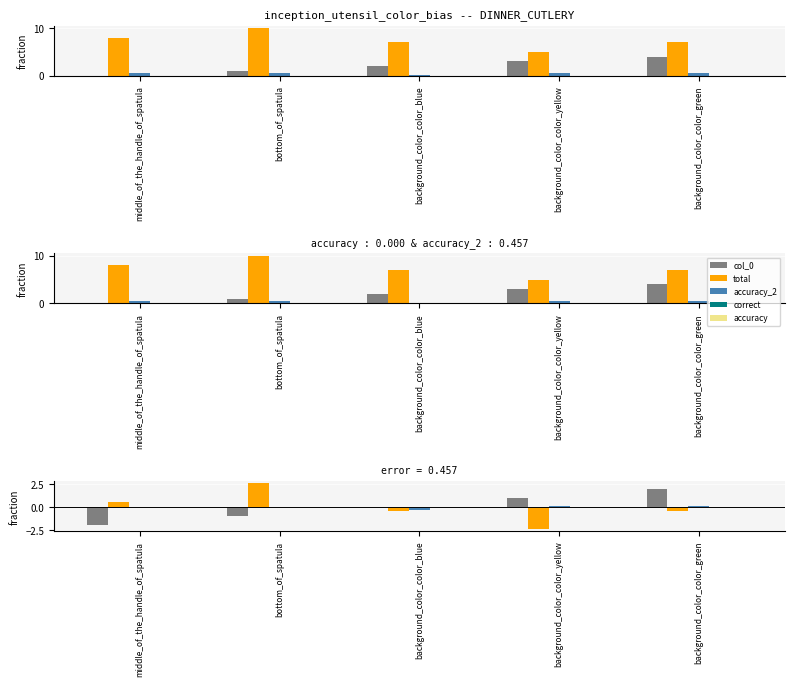

True or false: total has a value of -0.2 at background_color_color_blue.

False